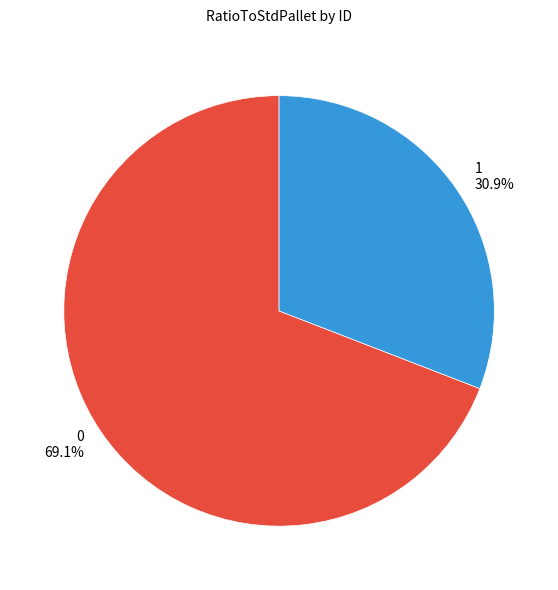

How many slices are in this pie chart?

2